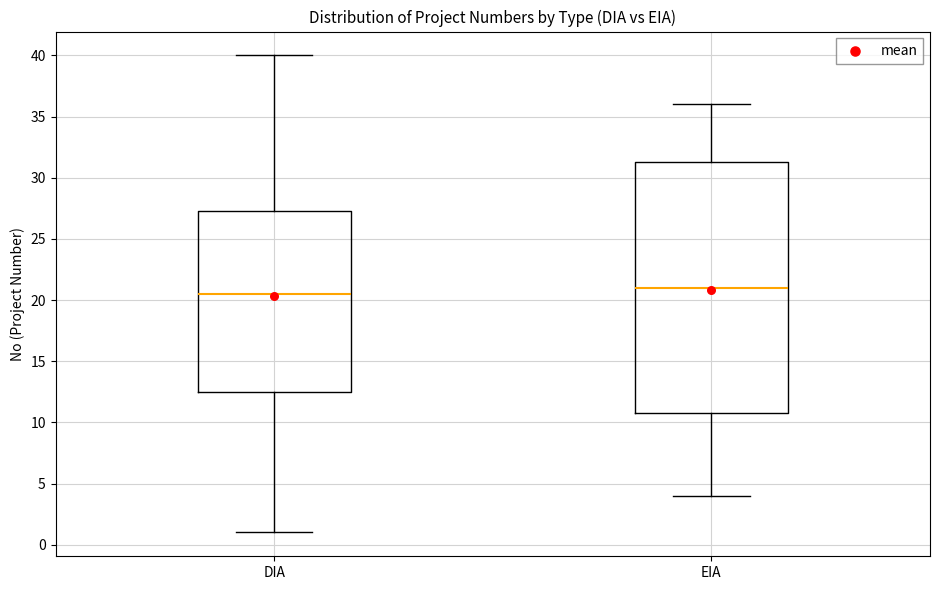

Comparing the boxes themselves (not the whiskers), which one is the tallest?

EIA